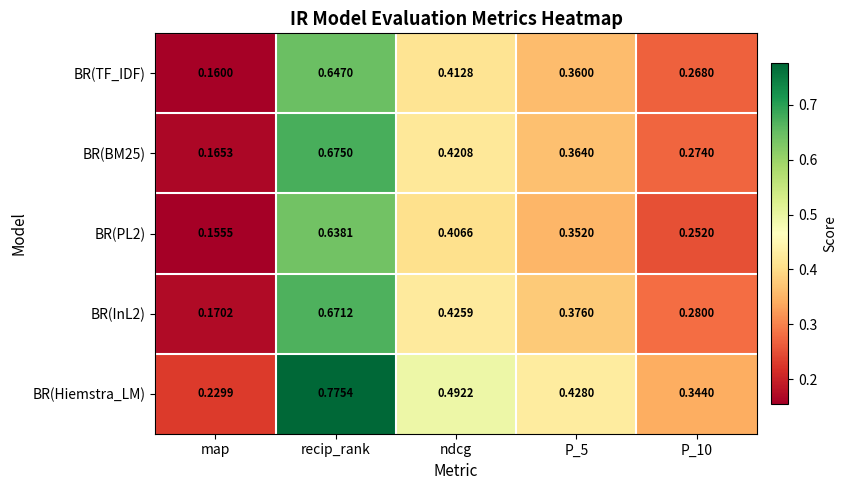

At which category is the sum across all series the highest?

recip_rank